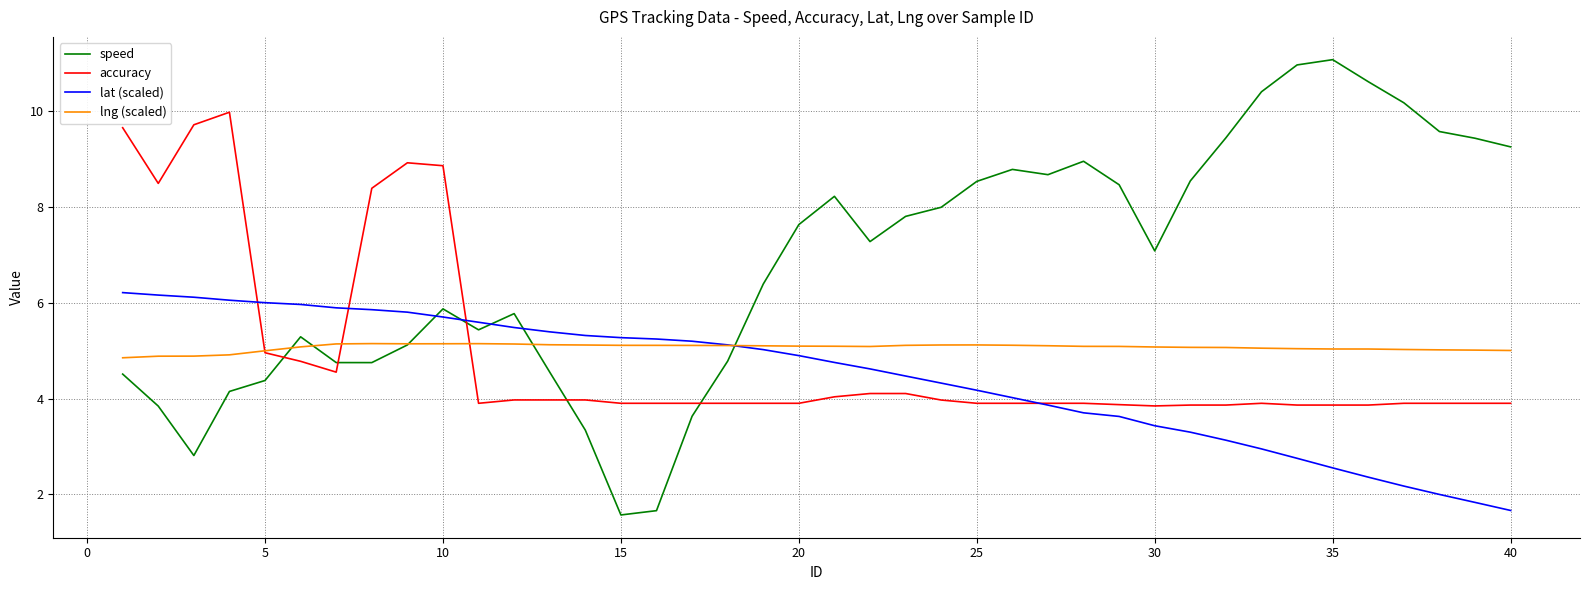

Which series has the widest spread of values?

speed